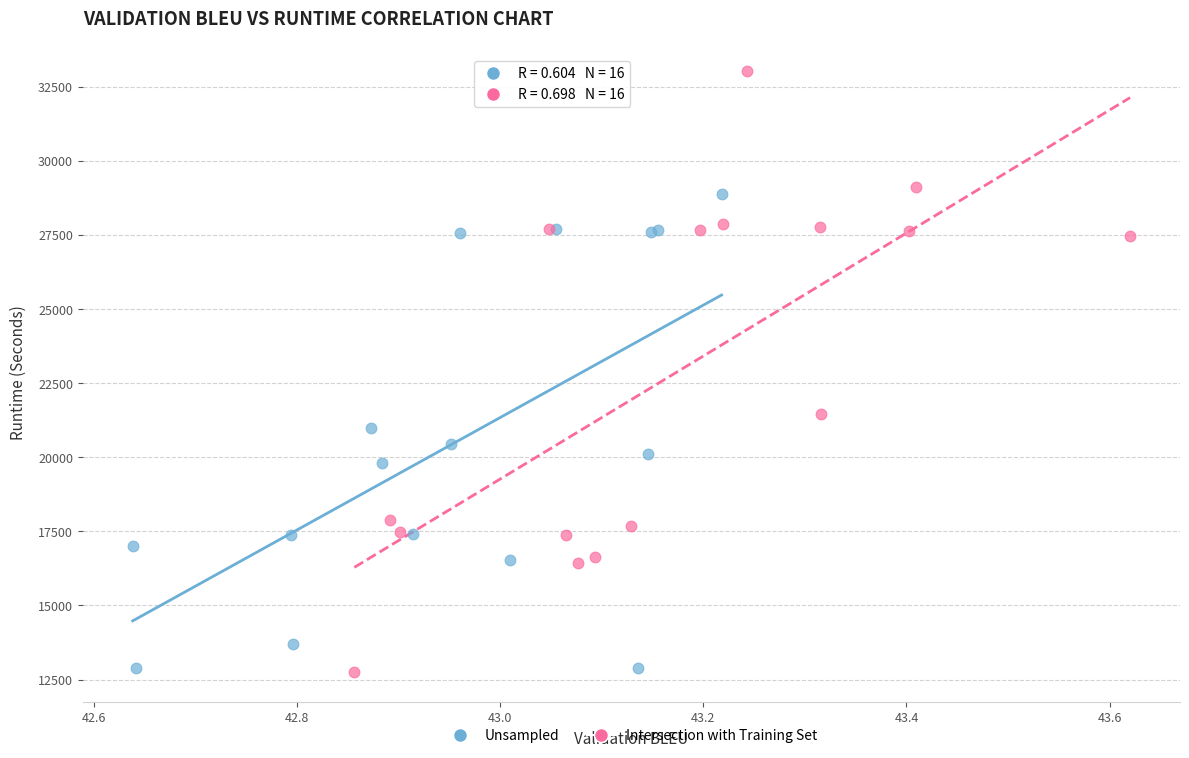

Which series has the widest spread of Y values?

Intersection with Training Set